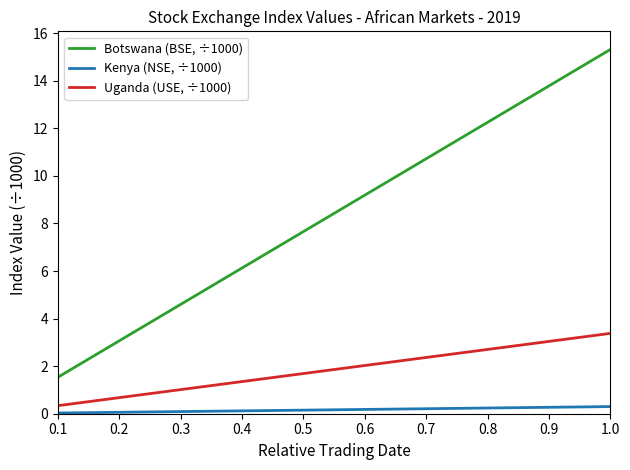

How many lines are shown in the chart?

3